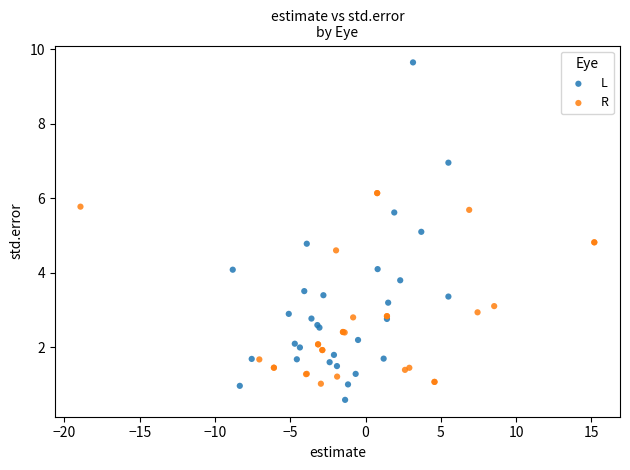

Which series contains the lowest Y value?

L